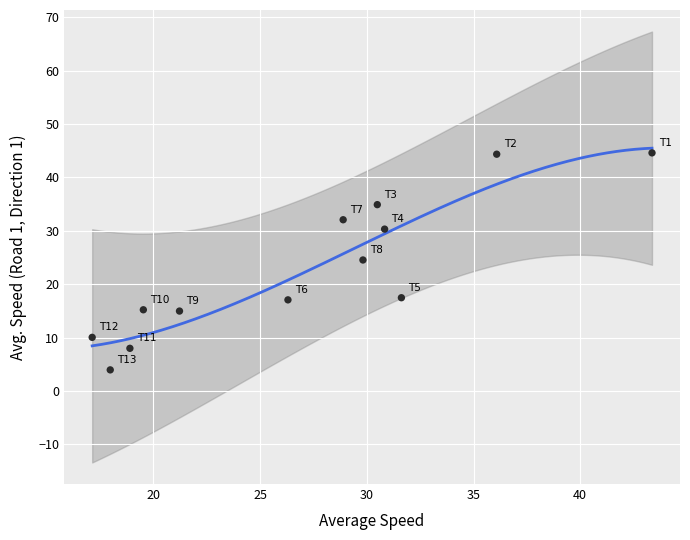

What is the range of Y values (max minus min)?

40.6